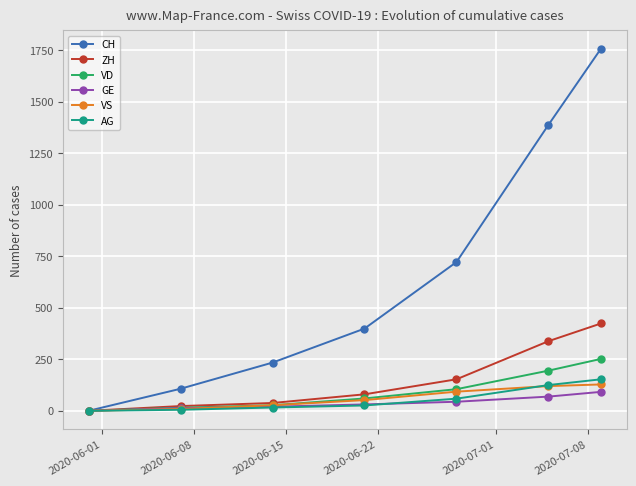

What is the maximum value shown in the chart?

1758